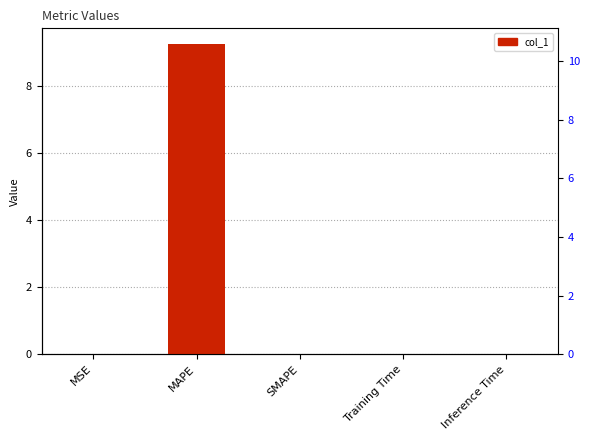

How many distinct data groups are displayed?

1